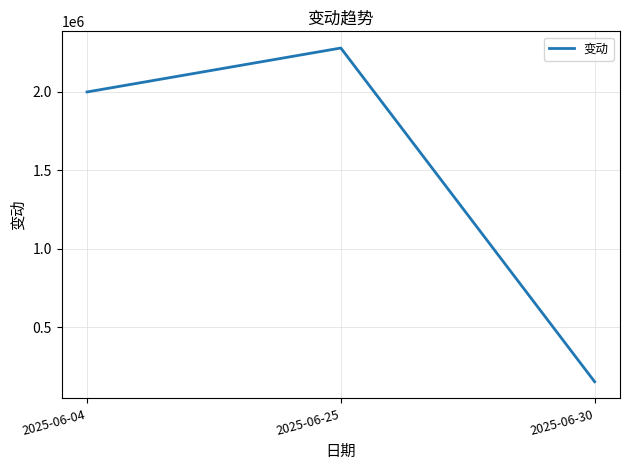

What is the smallest value displayed?

154243